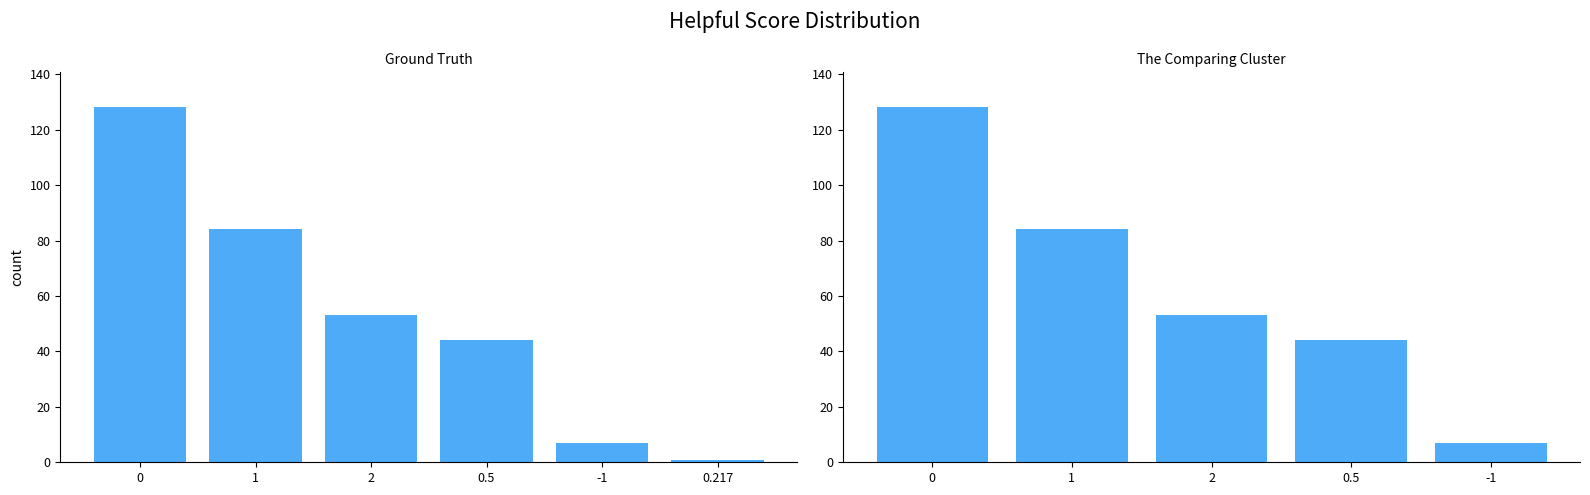

What value does the data have at 1?

84